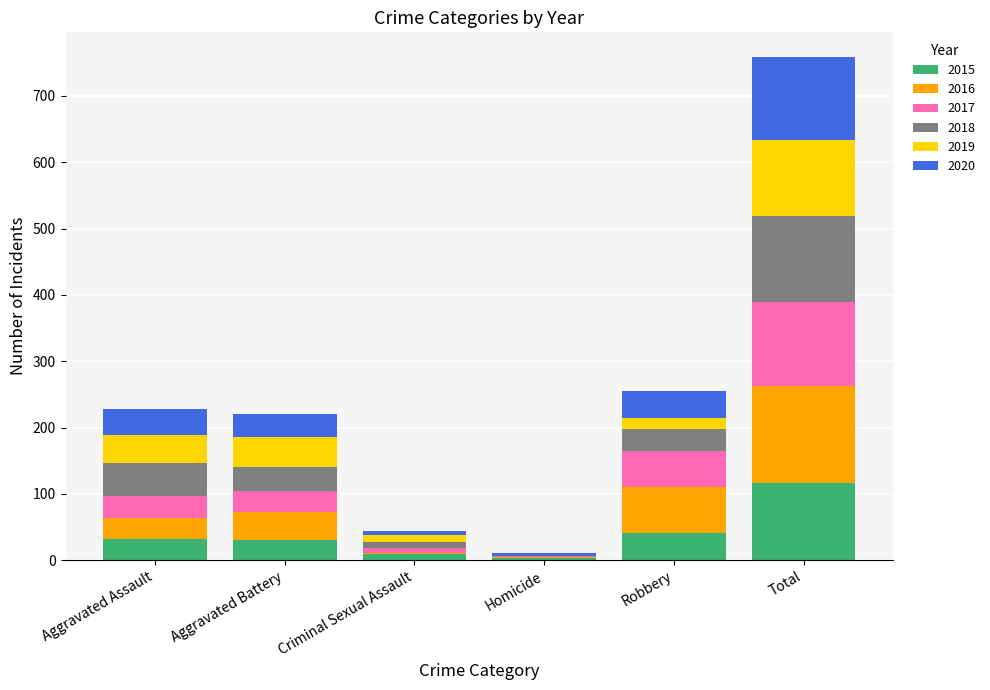

Is it true that 2015 equals 171 at Total?

False